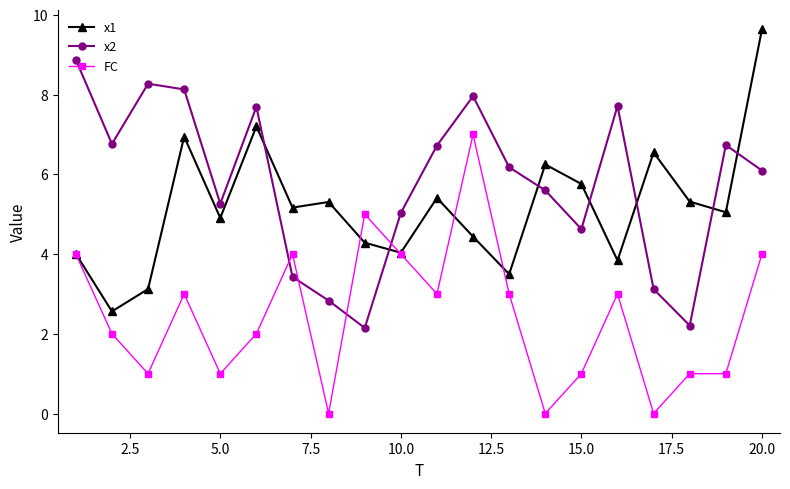

How many lines are shown in the chart?

3